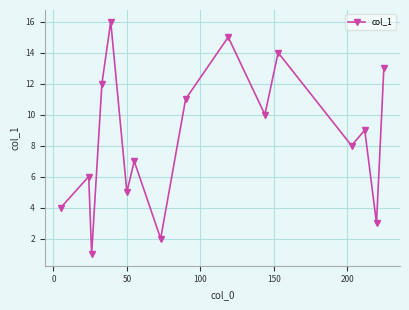

How many points are lower than both their immediate neighbors (excluding endpoints)?

6